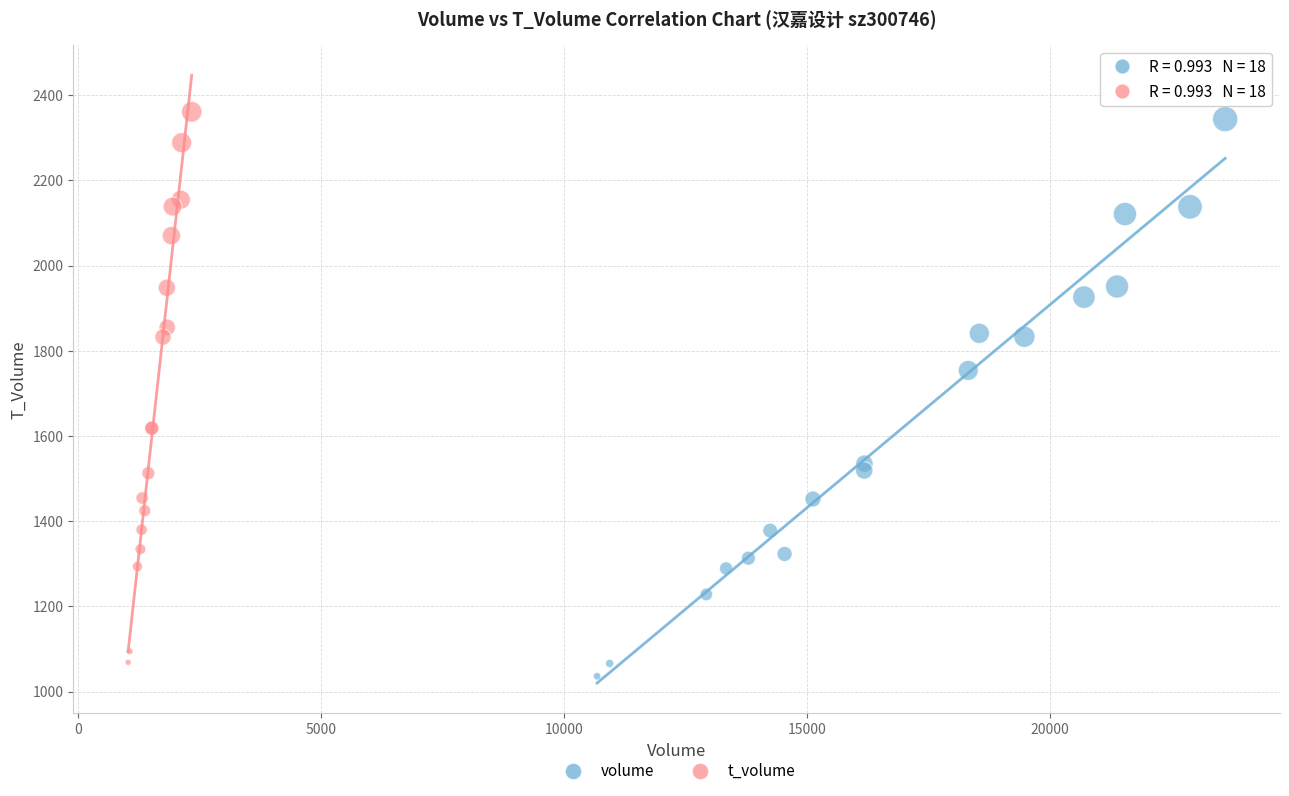

Which series has the largest Y range (max minus min)?

volume